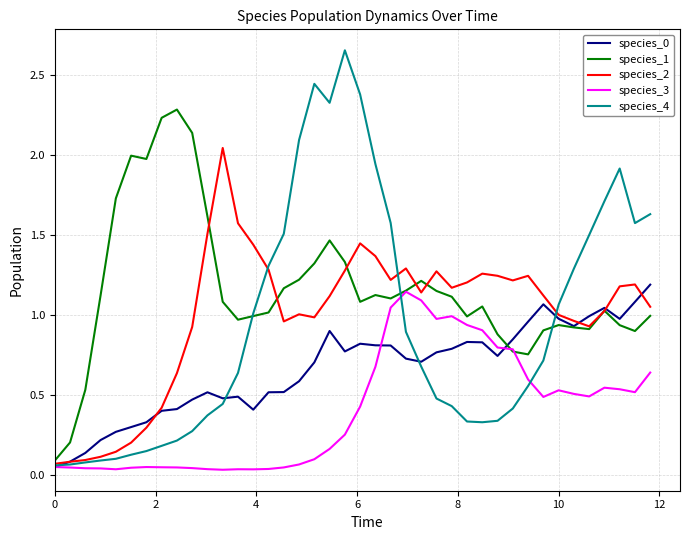

Which series has the largest range (max minus min)?

species_4